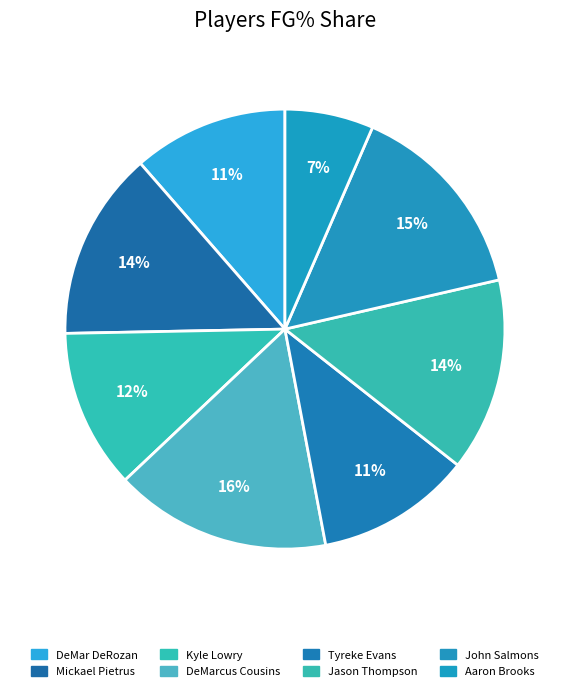

Count the number of slices in the pie.

8